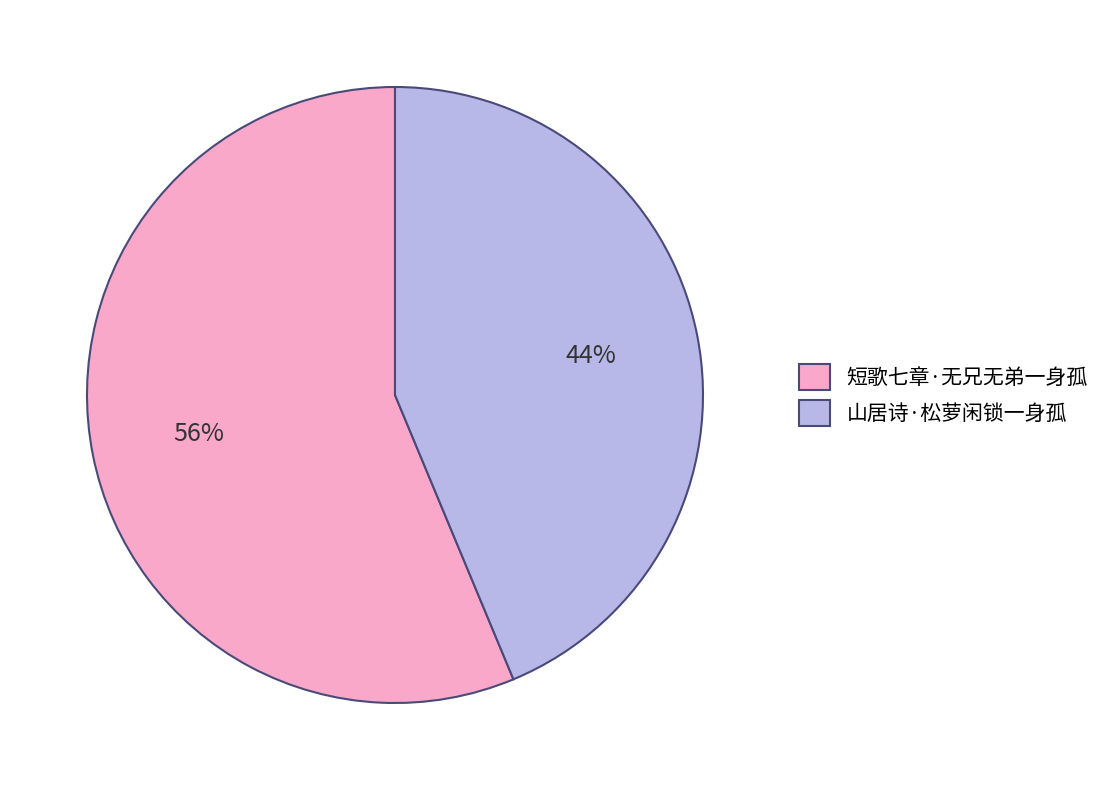

Which category has the smallest portion of the pie?

山居诗·松萝闲锁一身孤